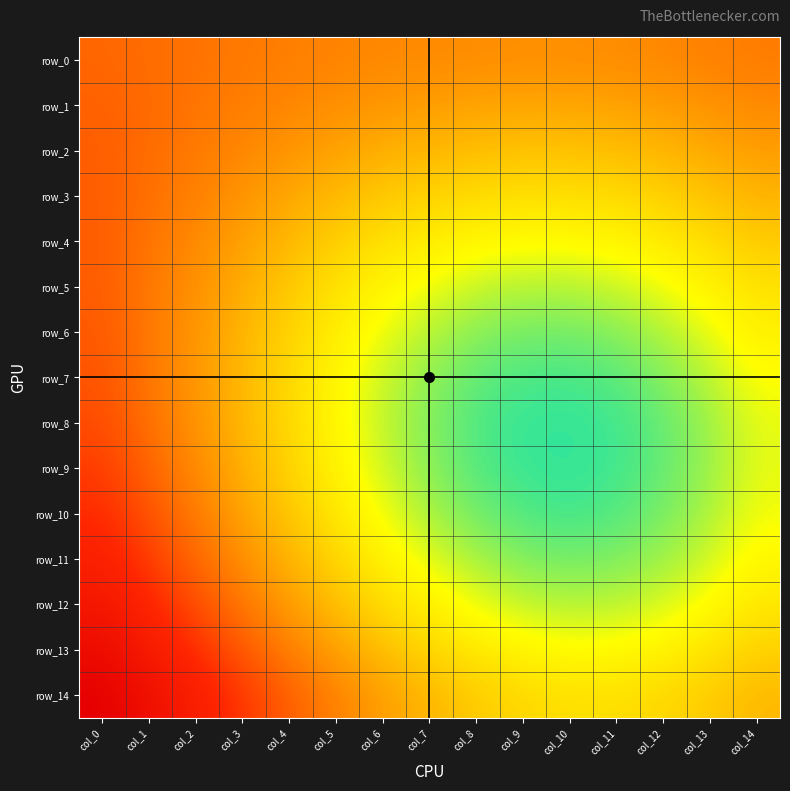

The value of row_2 at col_2 is 0.4. True or false?

True